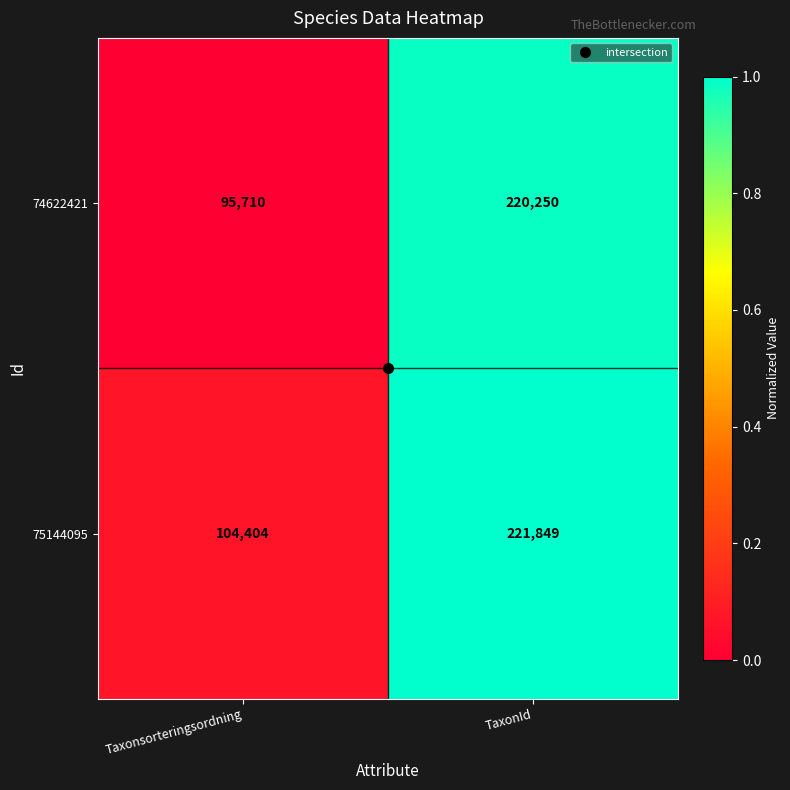

What is the difference between the 75144095 values at TaxonId and Taxonsorteringsordning?

117445